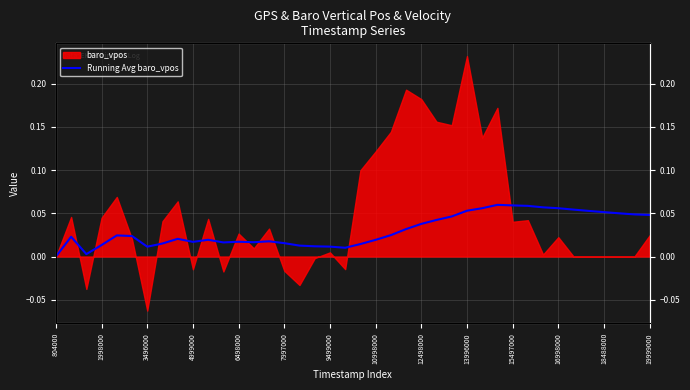

Does the chart display data point markers on the line(s)?

No